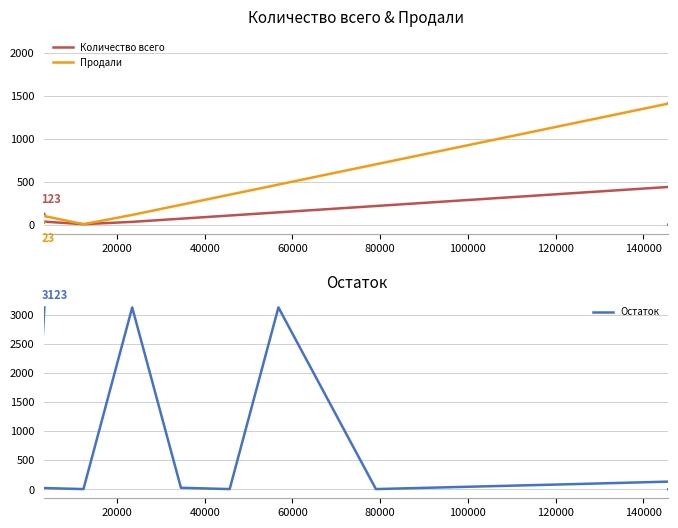

What is the sum of all Продали values?

16837